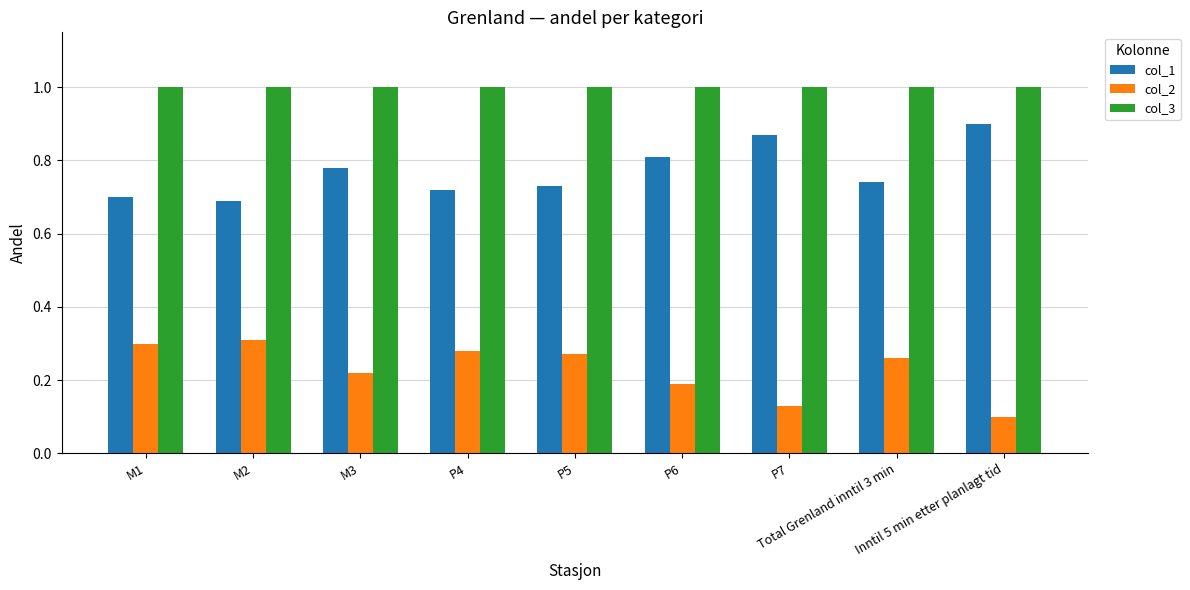

The value of col_3 at P5 is 1.0. True or false?

True